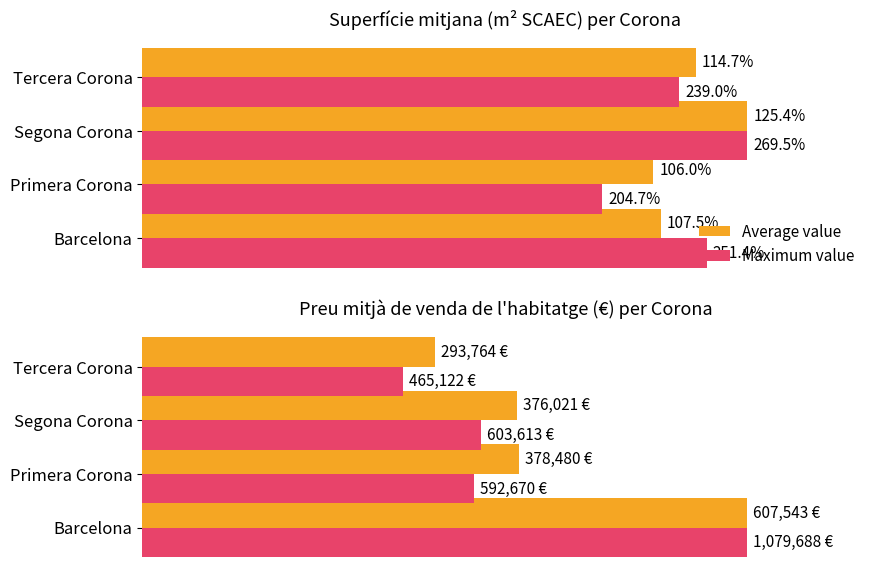

What are all the series names shown in the legend?

Average value, Maximum value